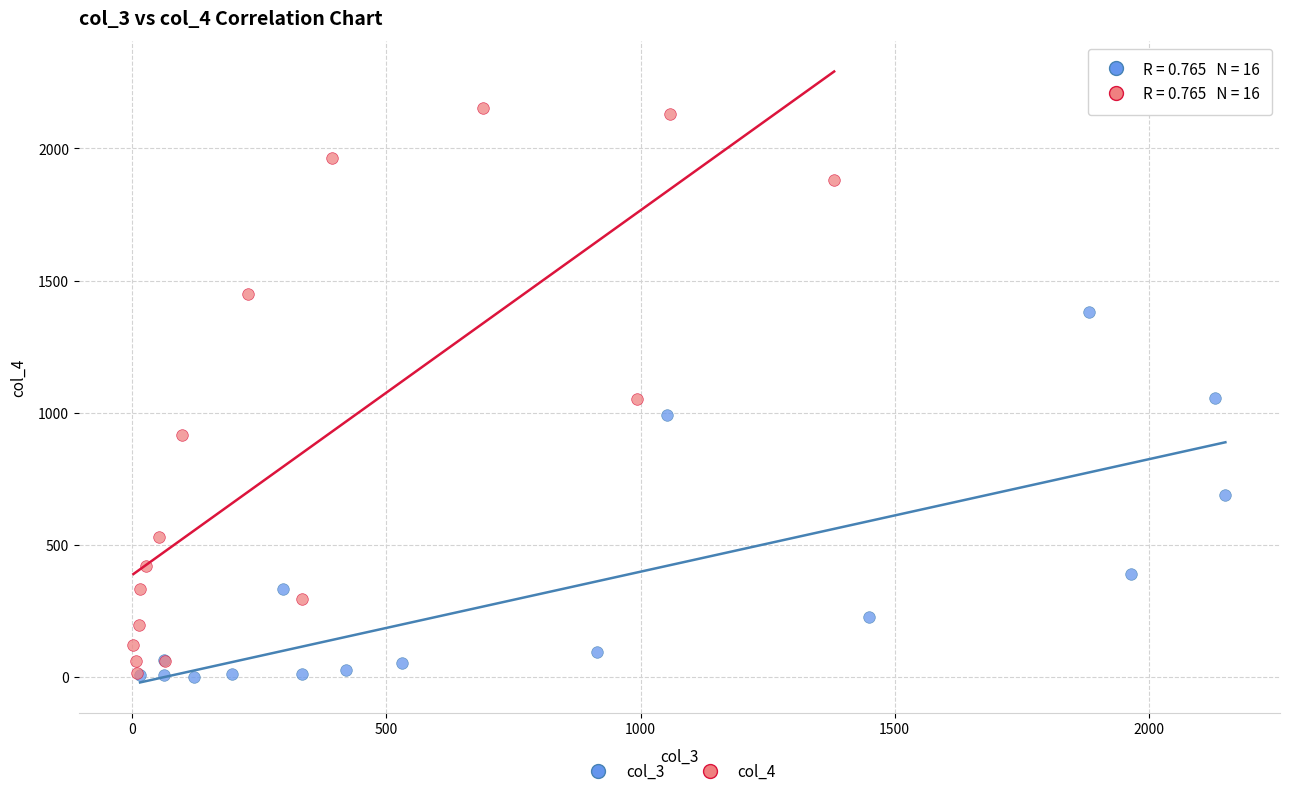

Which series reaches the maximum Y coordinate?

col_4